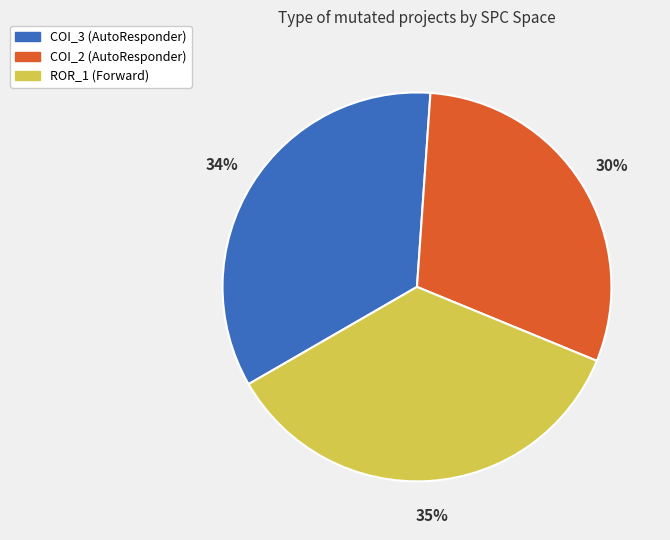

To the nearest percent, what is the average slice percentage?

33%